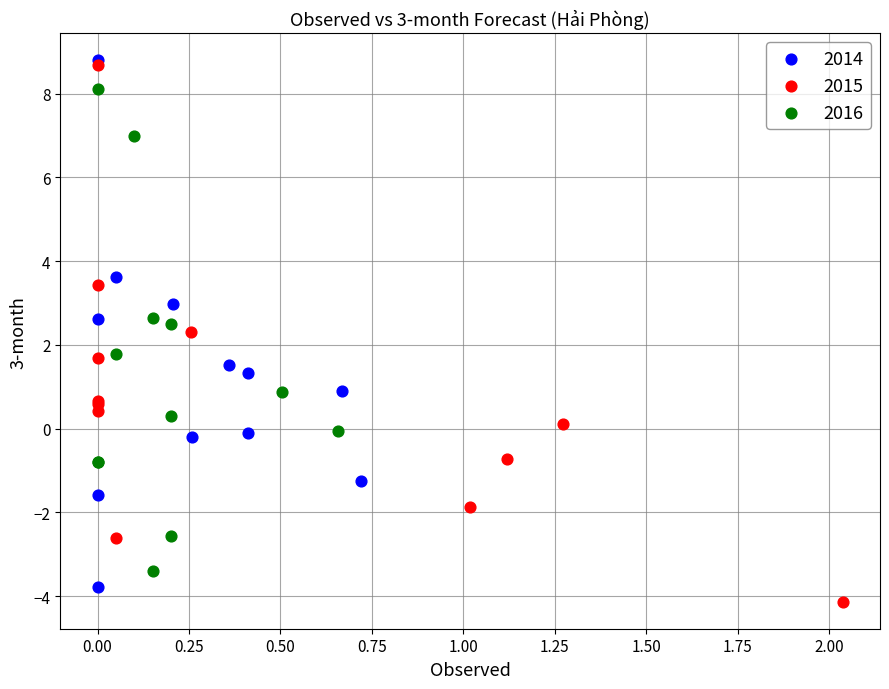

Which series contains the lowest Y value?

2015